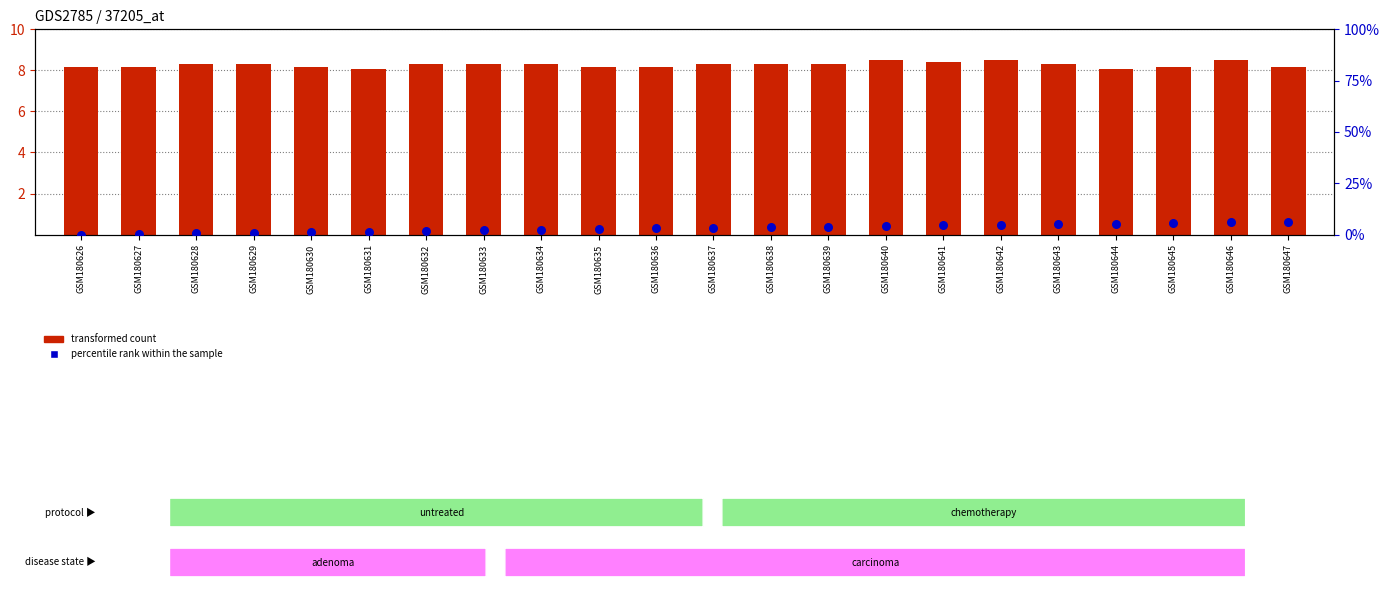

Which series has the largest total across all categories?

transformed count